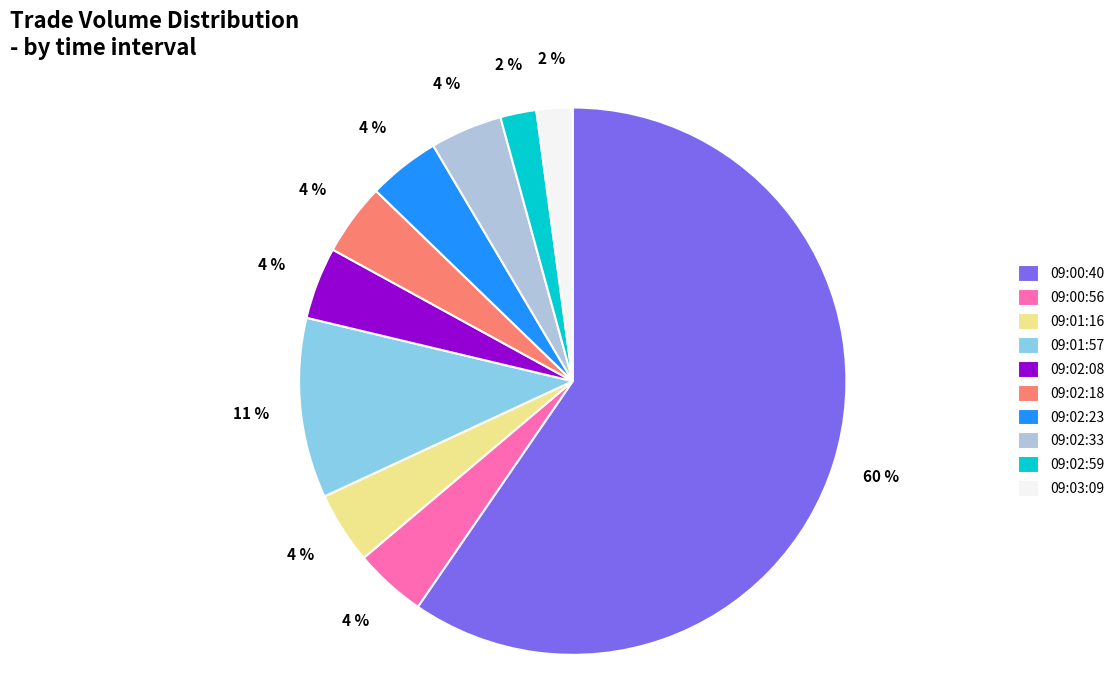

To the nearest percent, what percentage of the pie is 09:02:23?

4%